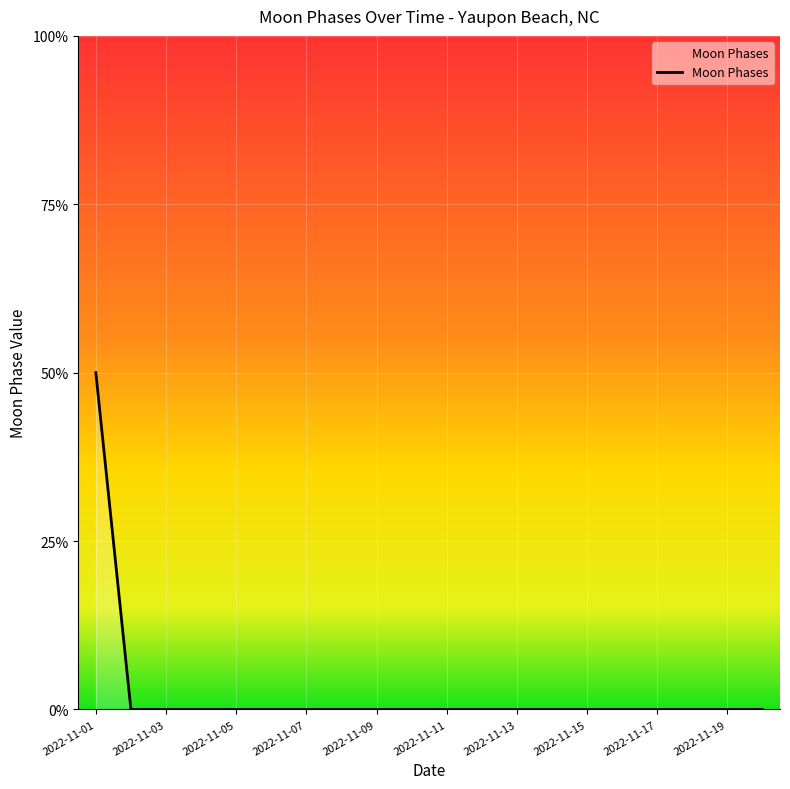

Is this an area chart (filled region under the line)?

Yes